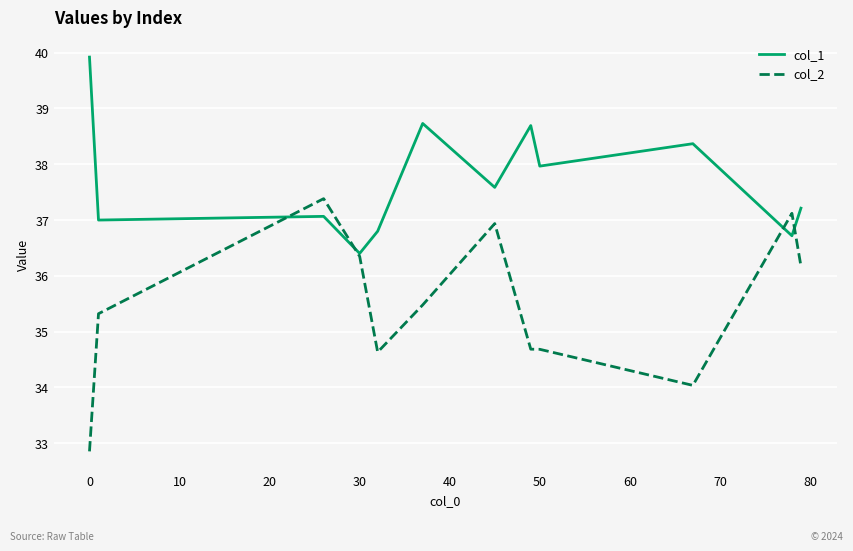

Rank the series by their maximum value, from highest to lowest.

col_1, col_2